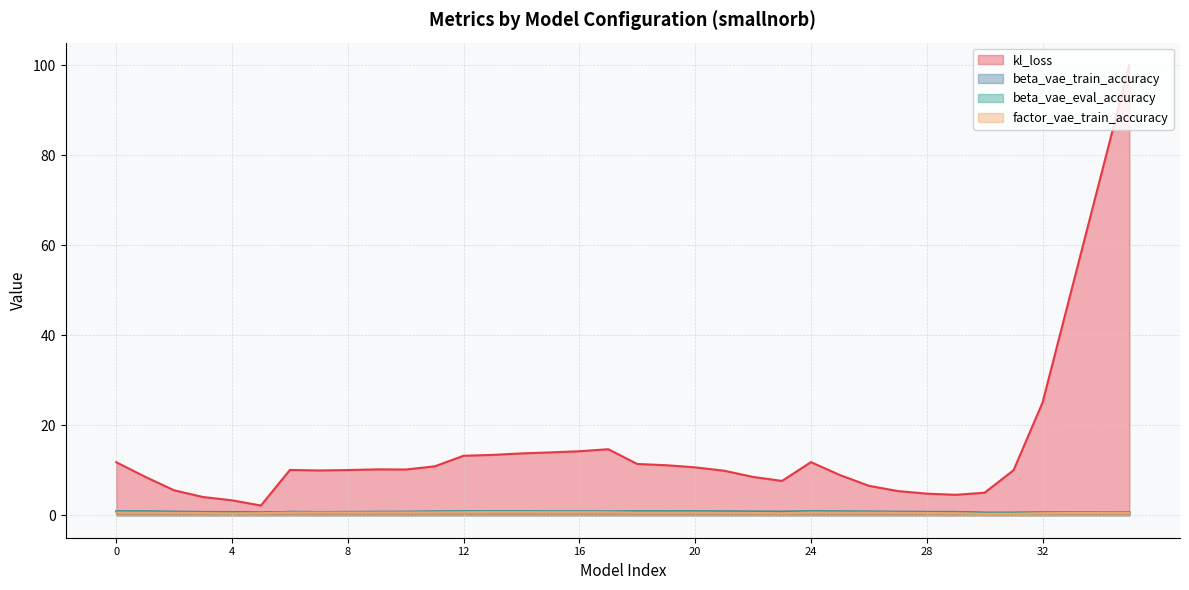

True or false: beta_vae_train_accuracy has a value of 1.2 at 24.

False